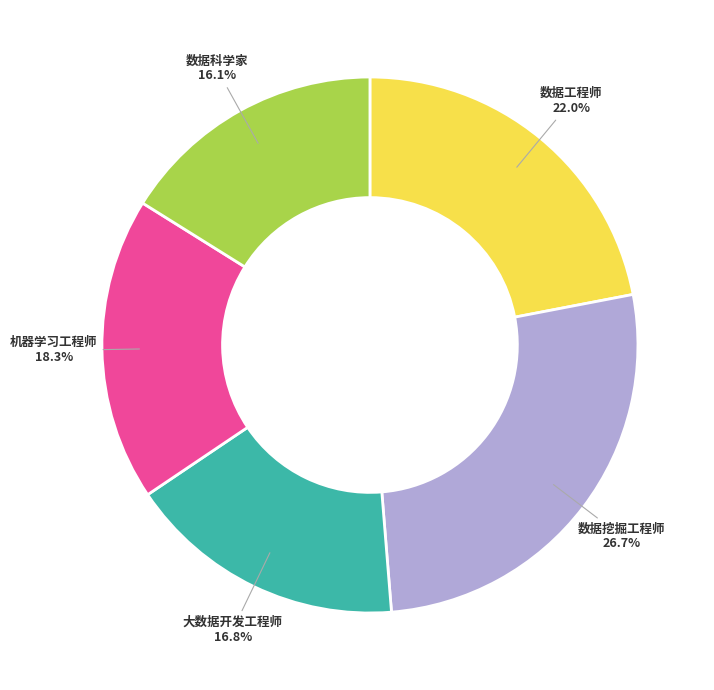

Rank the categories by value from lowest to highest.

数据科学家, 大数据开发工程师, 机器学习工程师, 数据工程师, 数据挖掘工程师